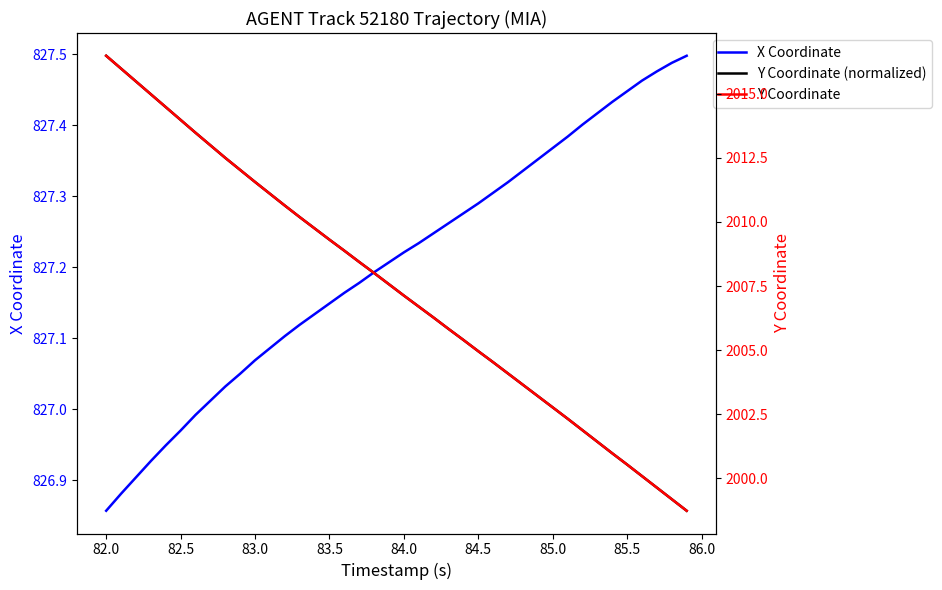

What is the sum of all X Coordinate values?

33088.2